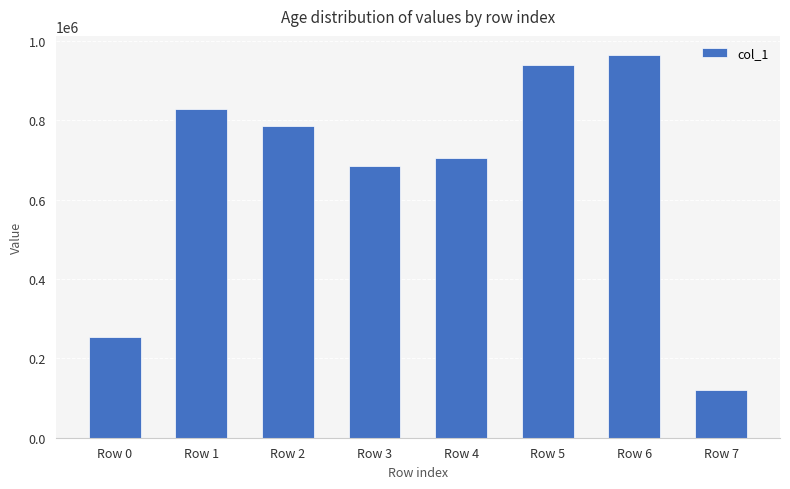

What is the value of the 1st bar from the left?

253609